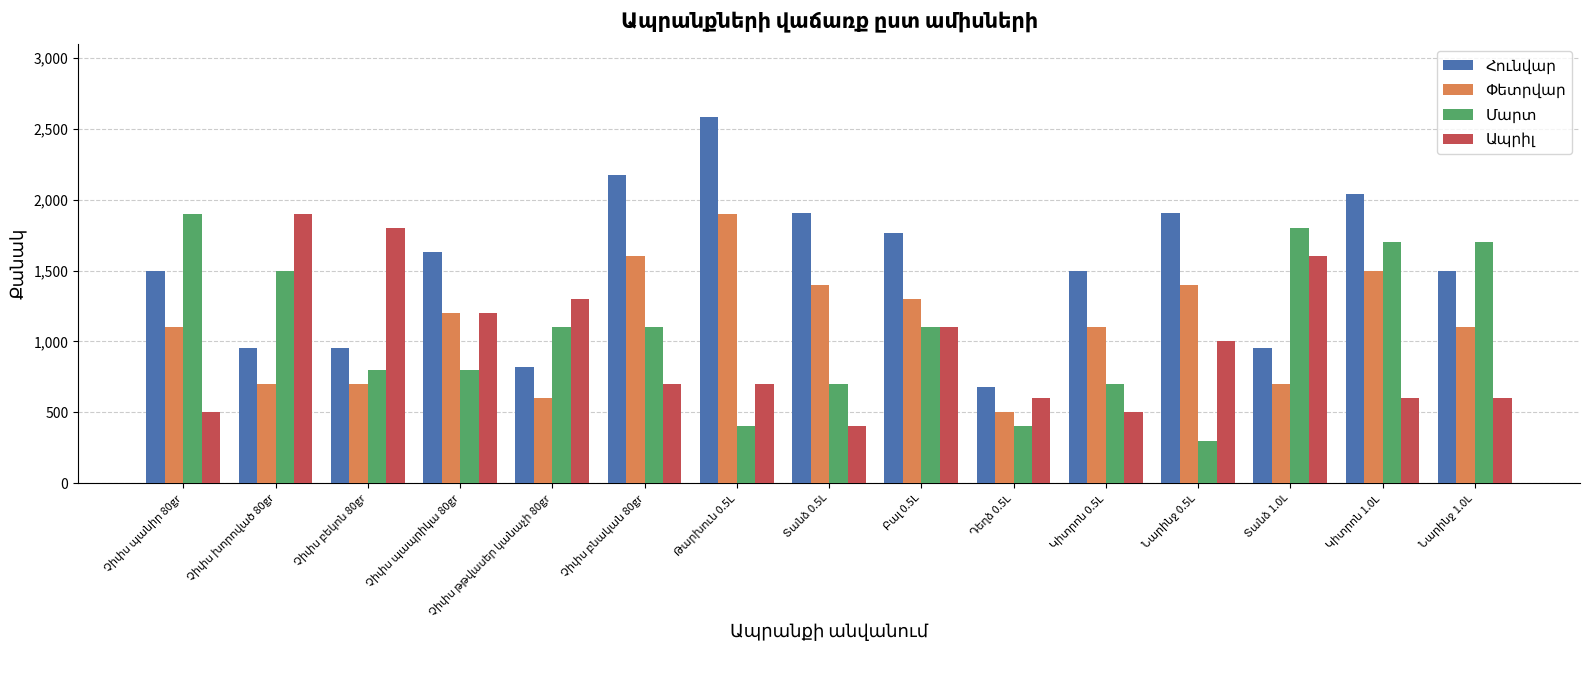

What is the maximum value shown in the chart?

2584